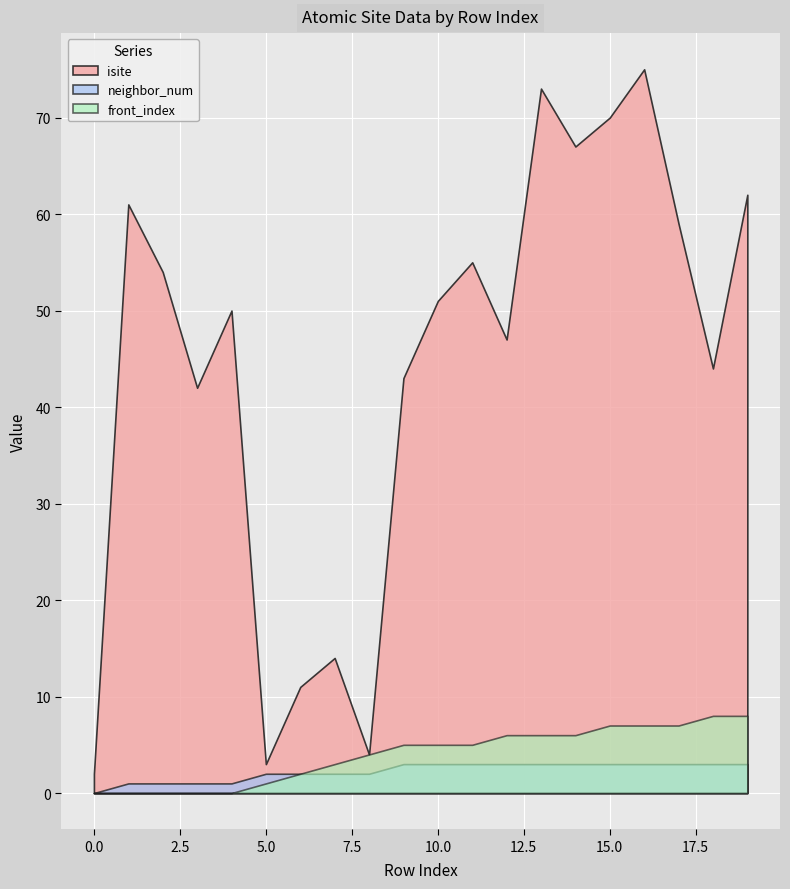

True or false: isite and front_index cross at least once.

False